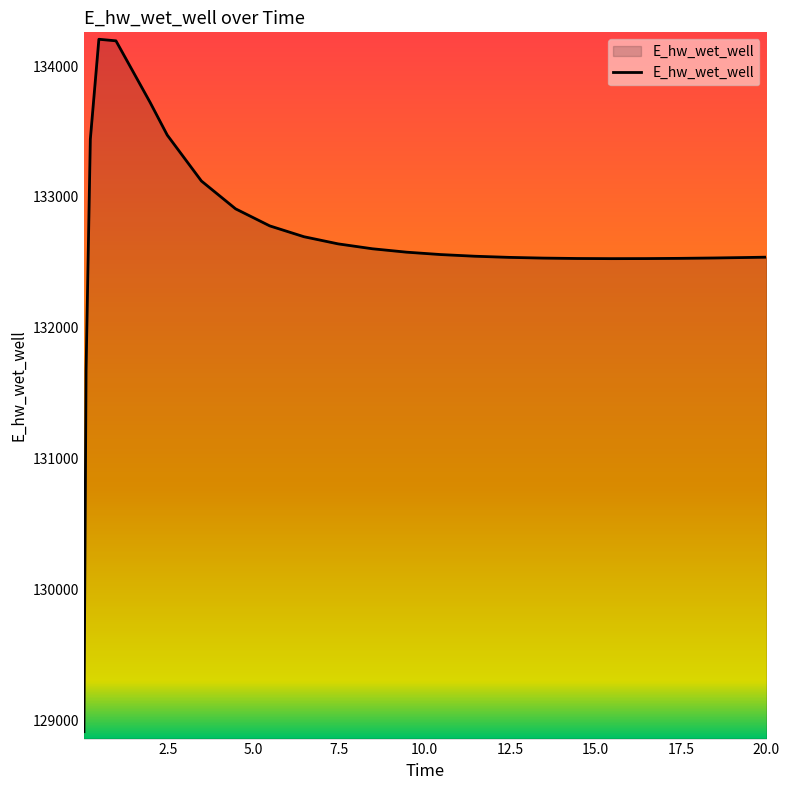

What is the difference between the maximum and minimum values?

5292.3